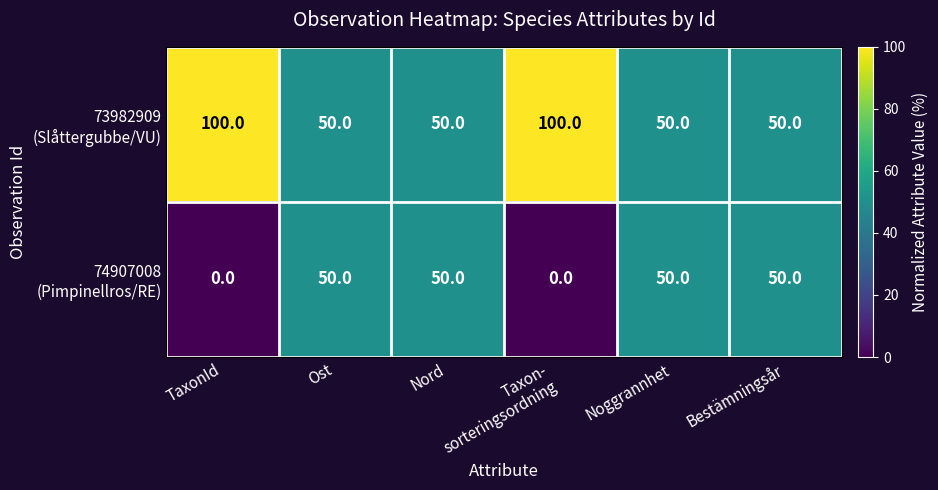

What is the maximum value shown in the chart?

100